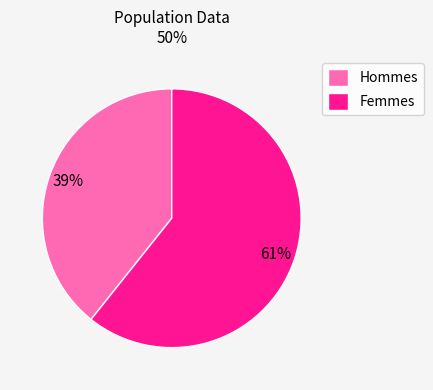

Does Hommes account for over 50% of the chart?

No